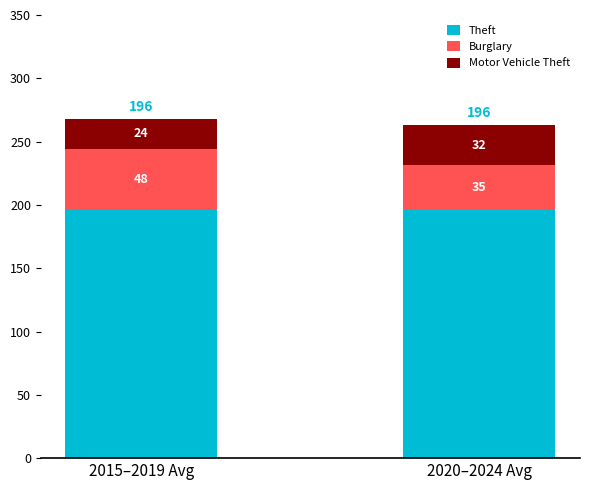

What is the value of the Theft bar at the 2nd from the left?

196.4